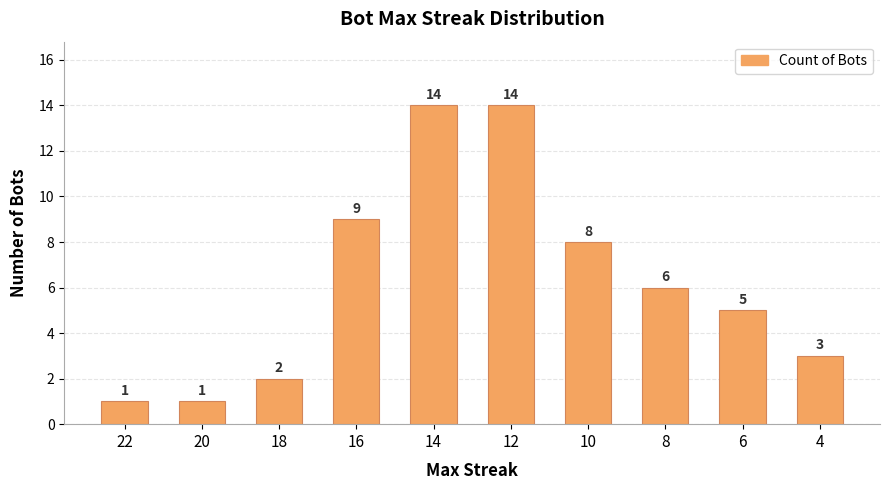

What is the change in value from 18 to 16?

+7